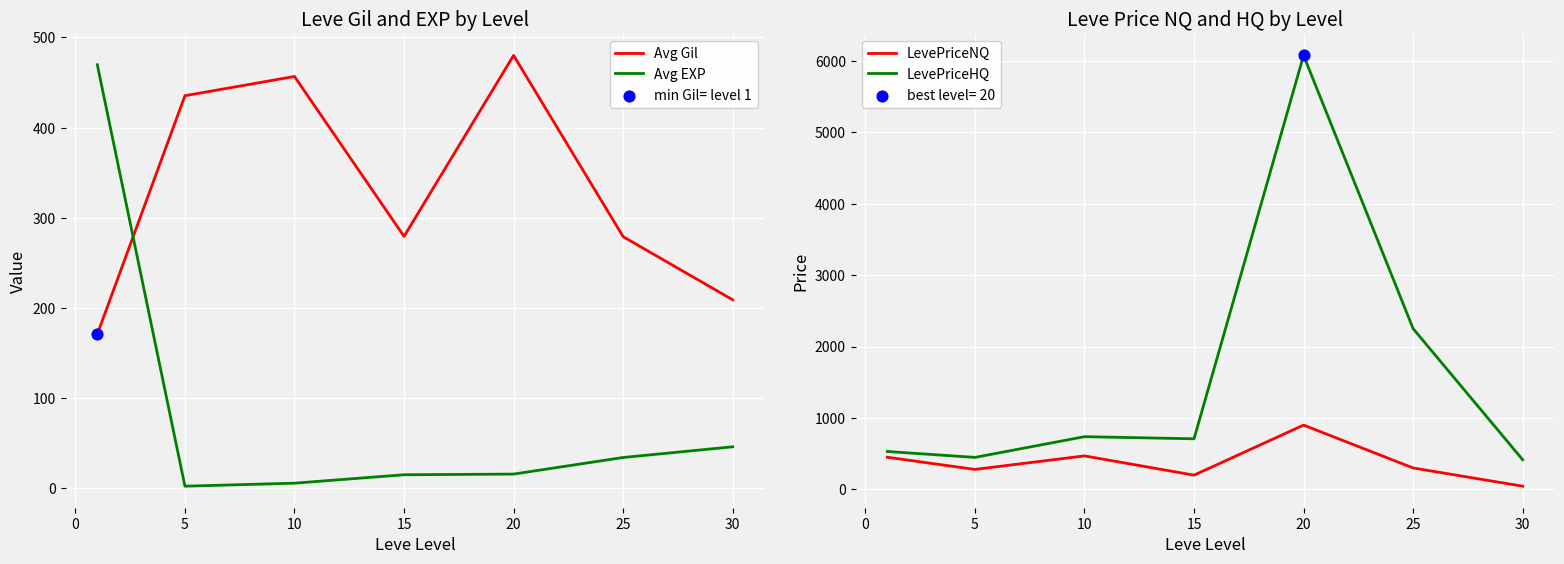

Which series has the widest spread of Y values?

LevePriceHQ